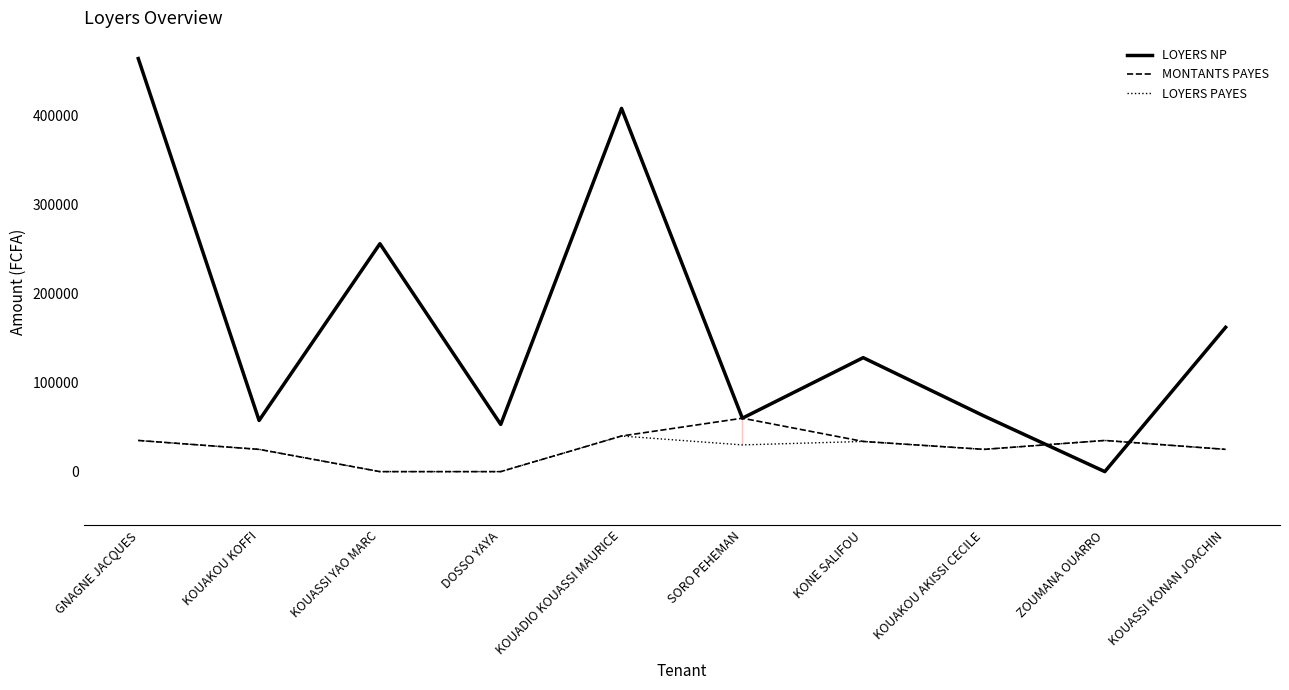

Is this an area chart (filled region under the line)?

No